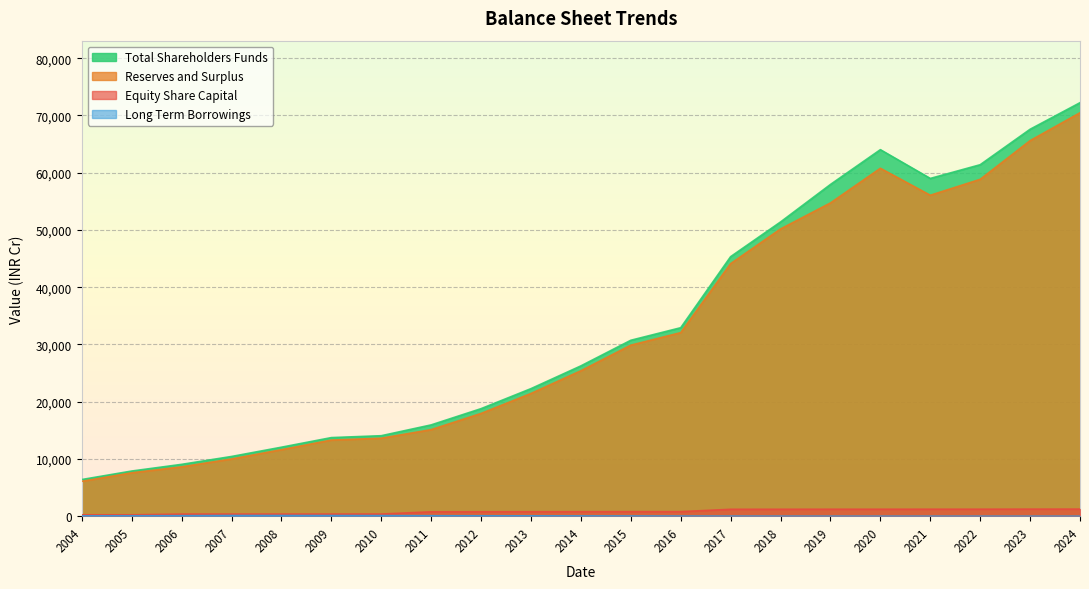

What are all the series names shown in the legend?

Equity Share Capital, Reserves and Surplus, Total Shareholders Funds, Long Term Borrowings